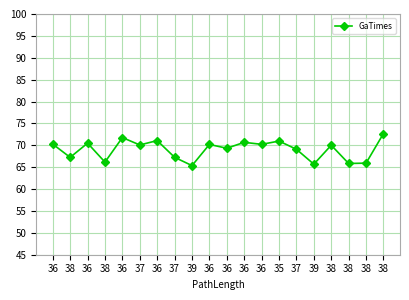

Is it true that the value at 36 is 70.3?

True